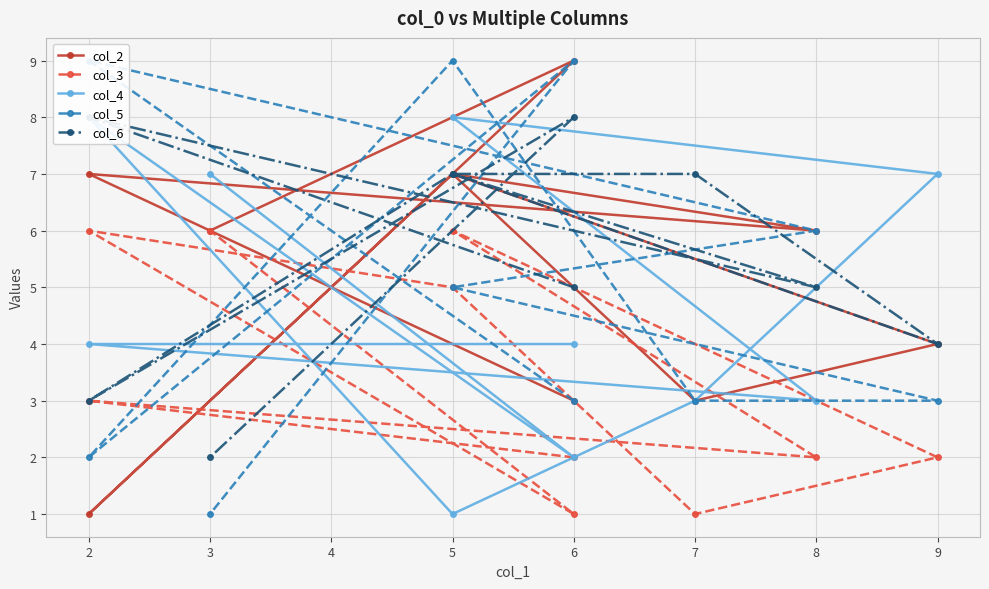

Is this an area chart (filled region under the line)?

No